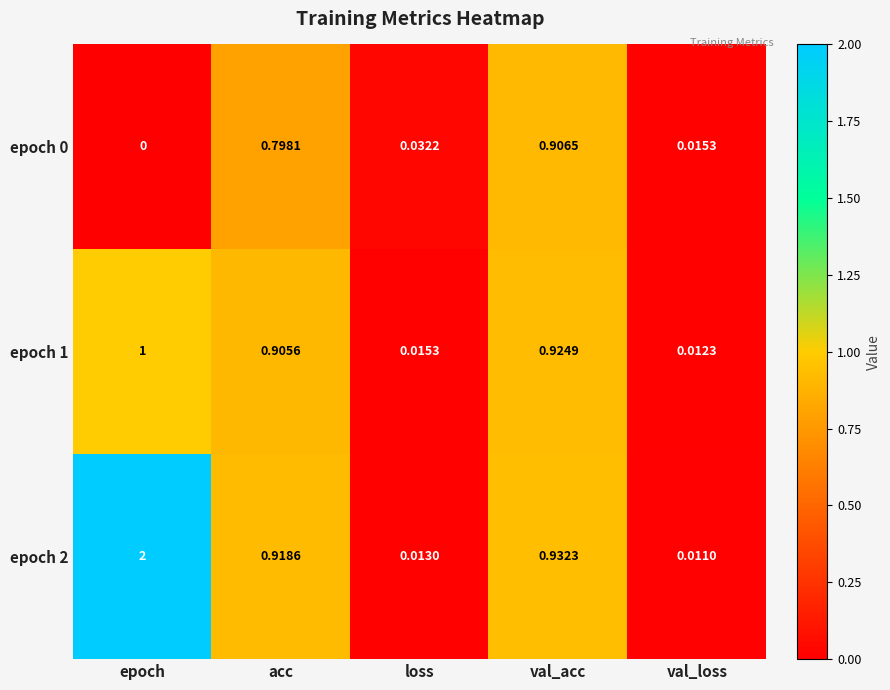

At which category is the sum across all series the highest?

epoch